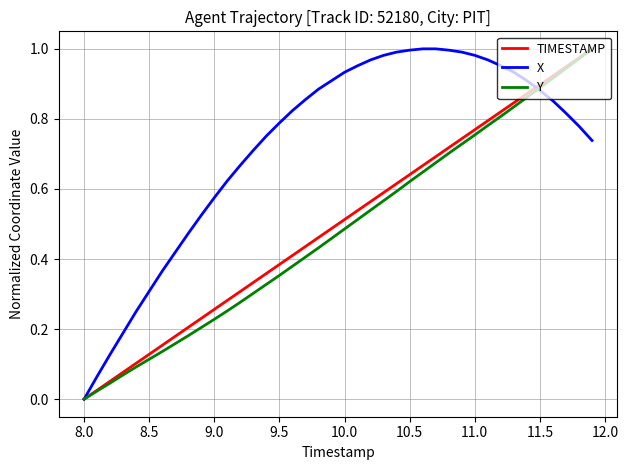

Which series has the largest total across all categories?

X